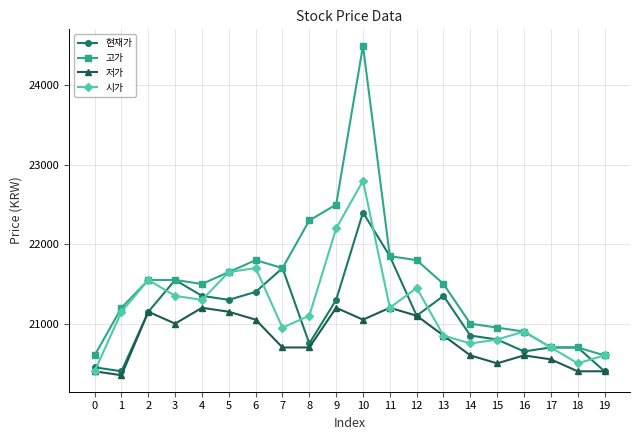

What is the sum of the 고가 values at 11 and 18?

42550